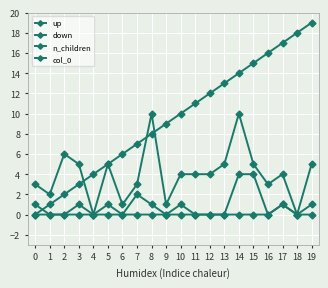

Does the chart have visible grid lines?

Yes